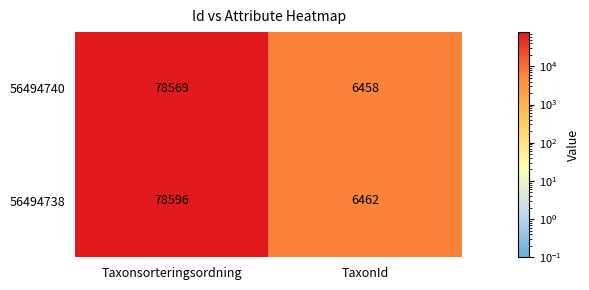

What is the highest value of the 56494740 series?

78569